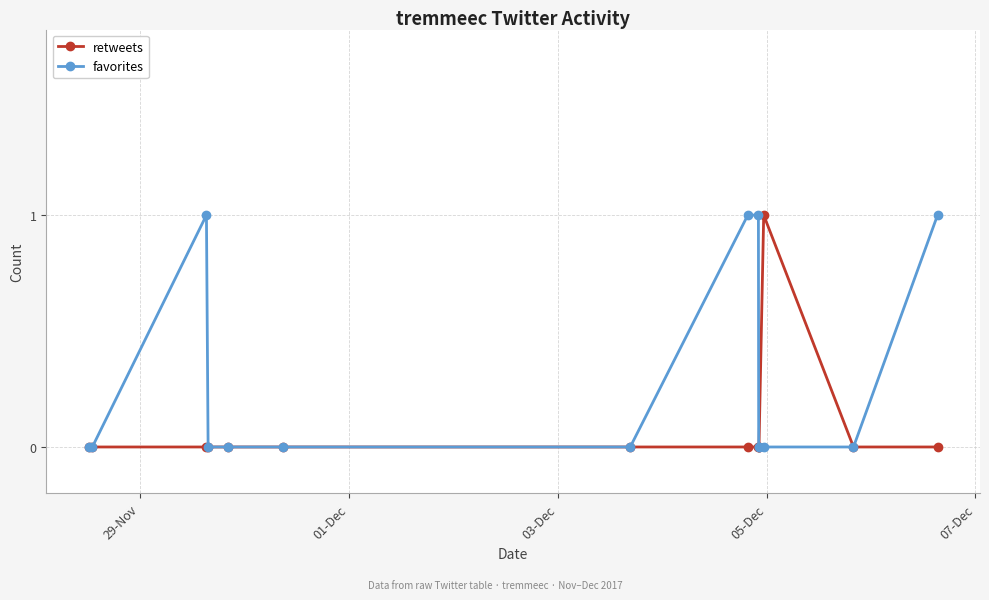

How many lines are shown in the chart?

2